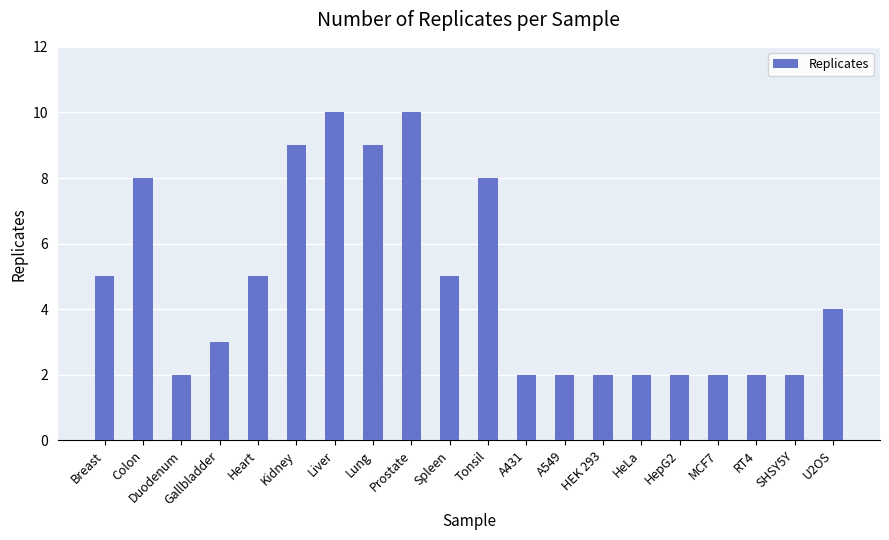

What is the ratio of the value at RT4 to the value at Heart?

0.4